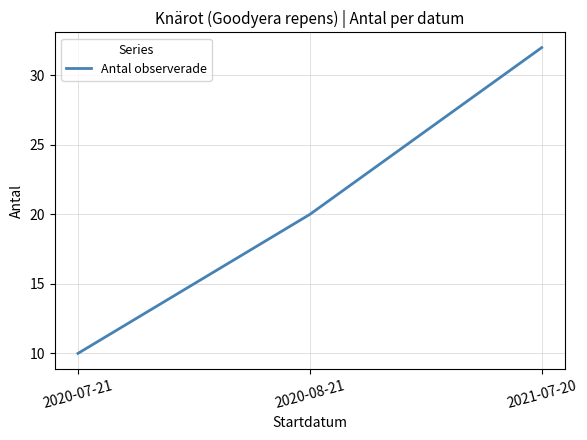

What is the change in value from 2020-08-21 to 2021-07-20?

+12